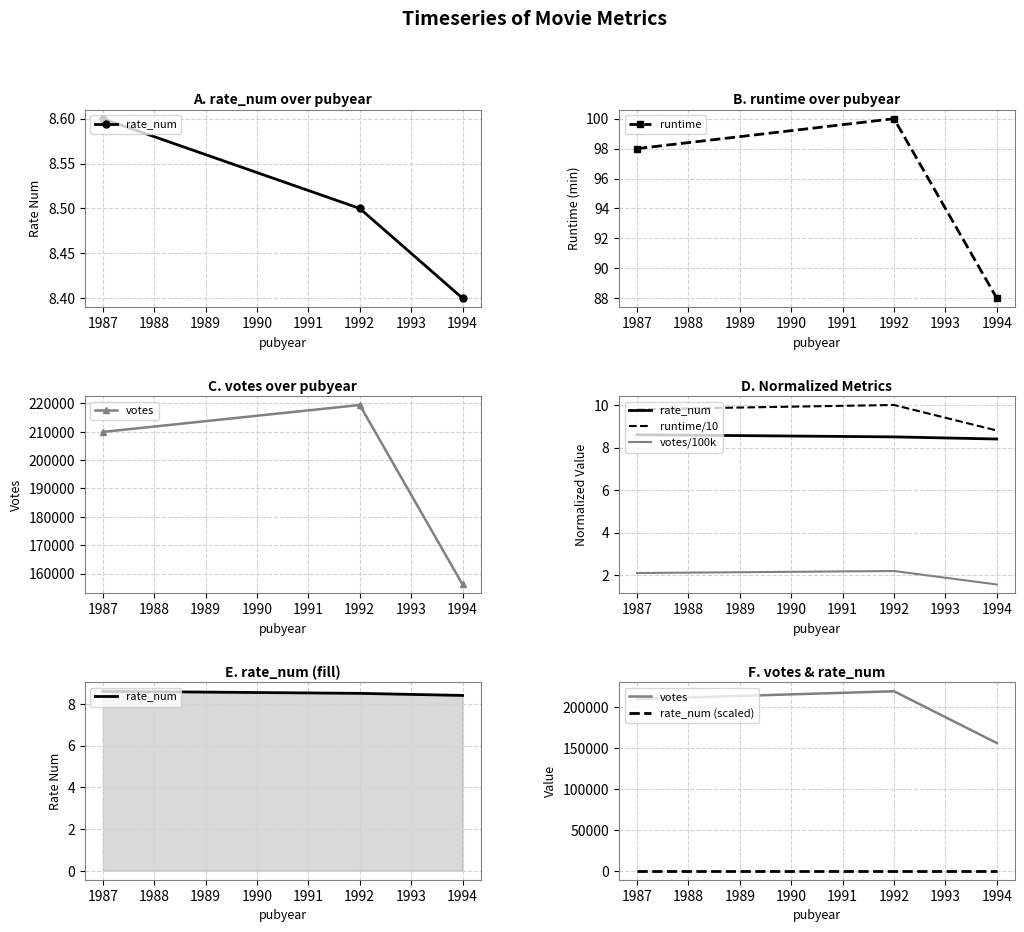

What is the value of the runtime point at the 2nd from the left?

100